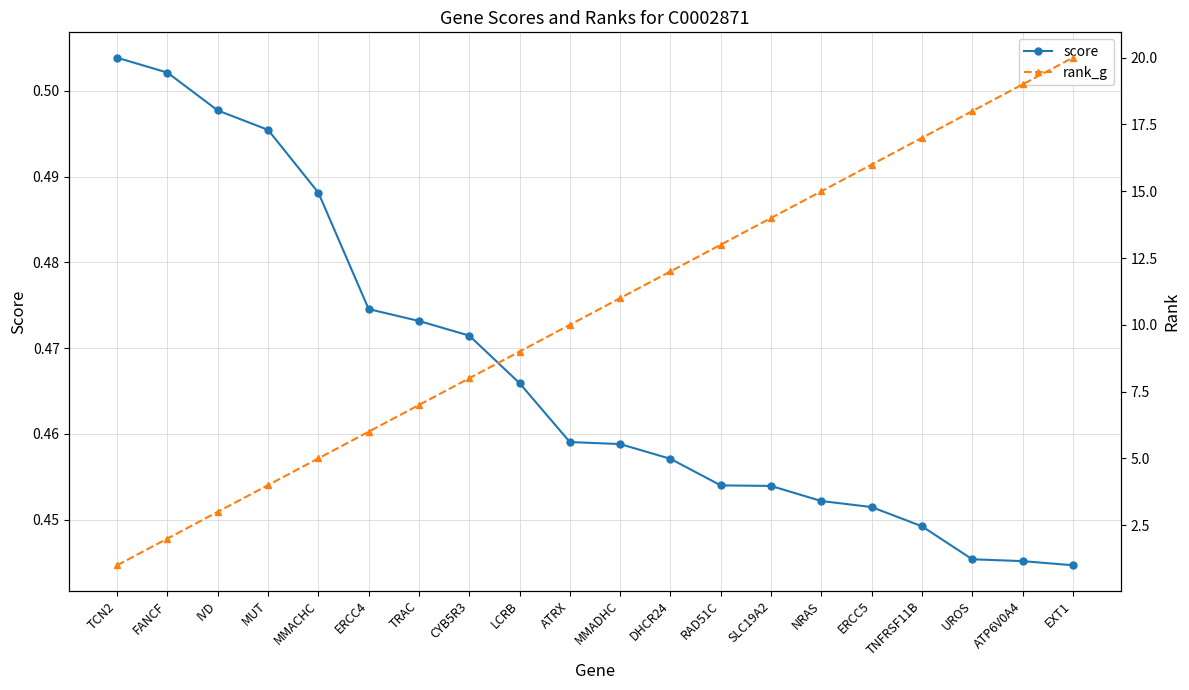

What is the label of the 8th point from the left?

CYB5R3